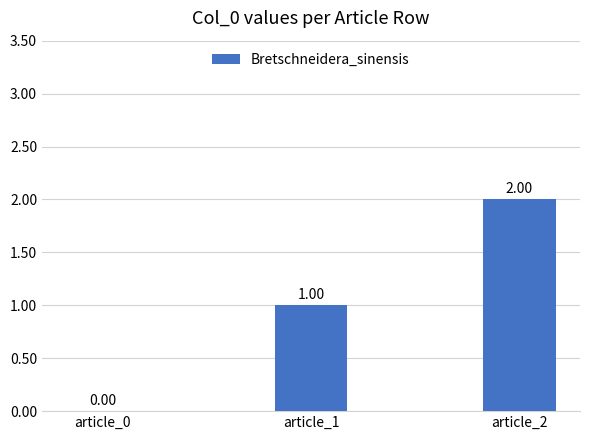

What is the change in value from article_1 to article_2?

+1